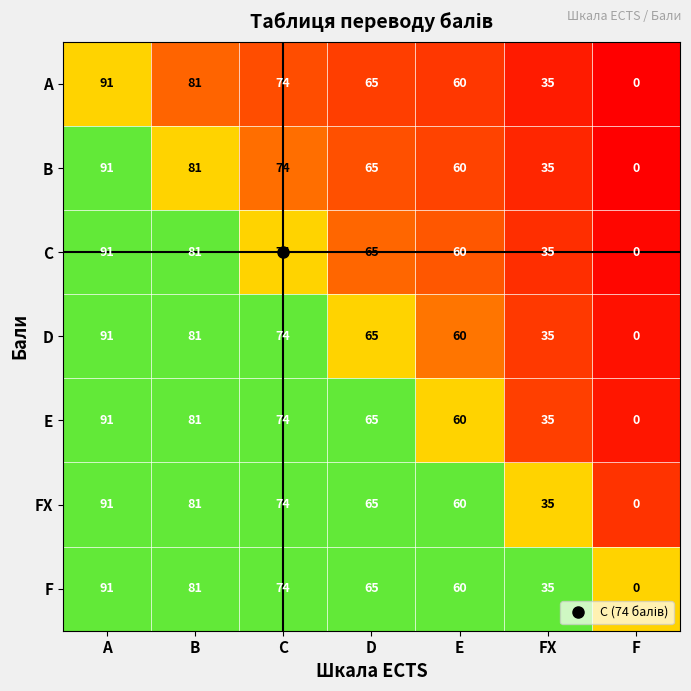

What is the sum of all B values?

406